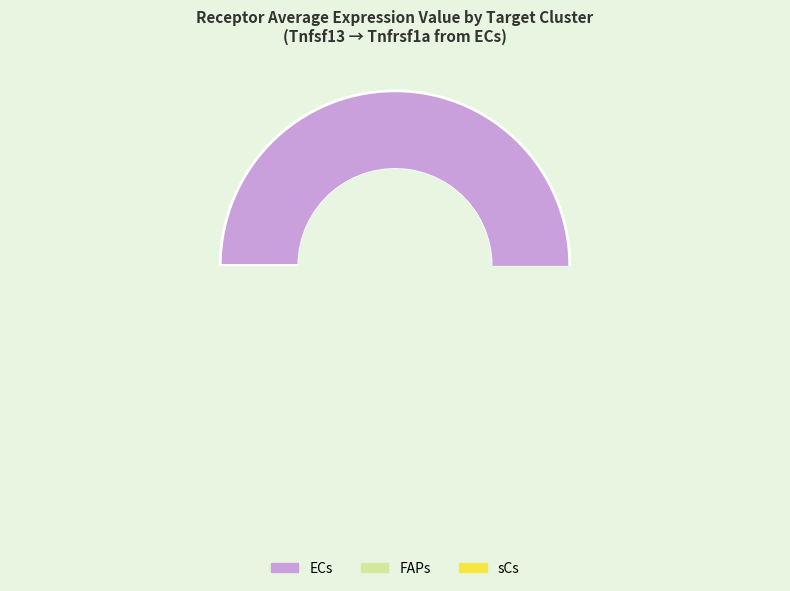

Which slice represents more than half of the pie?

ECs